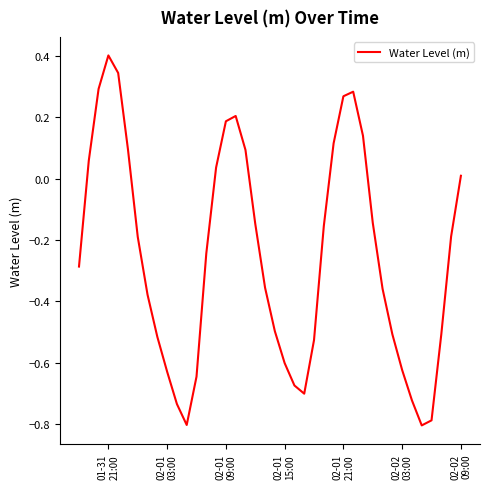

What is the difference between the maximum and minimum values?

1.2